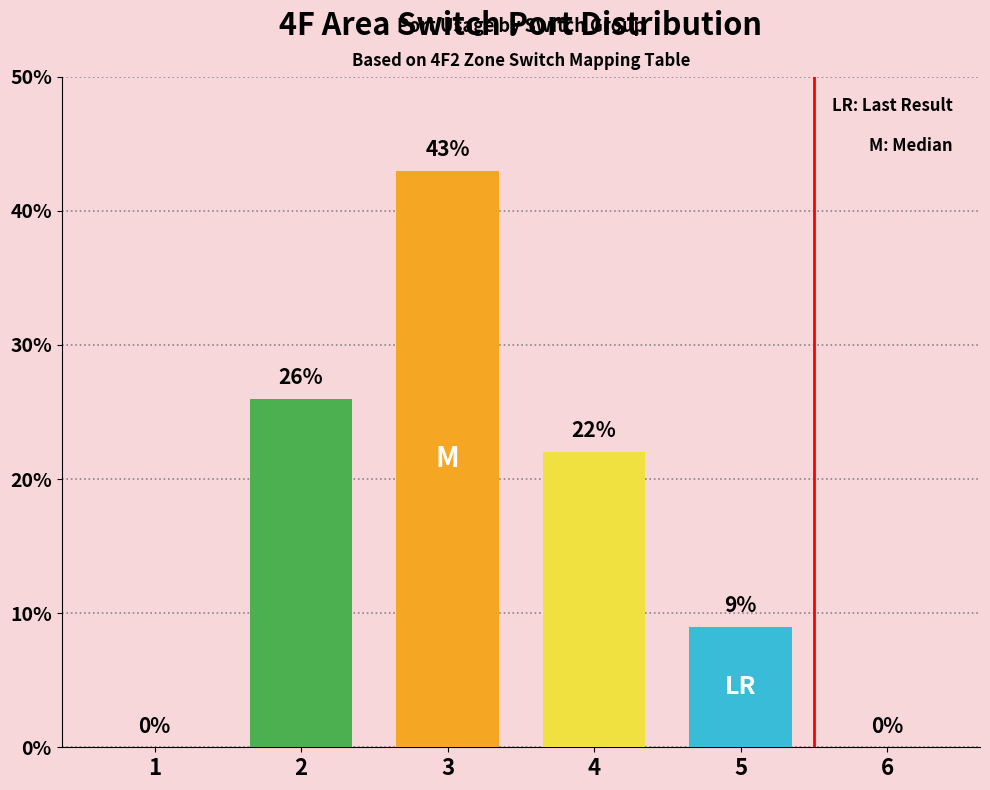

At which category does the chart reach its peak across all series?

3